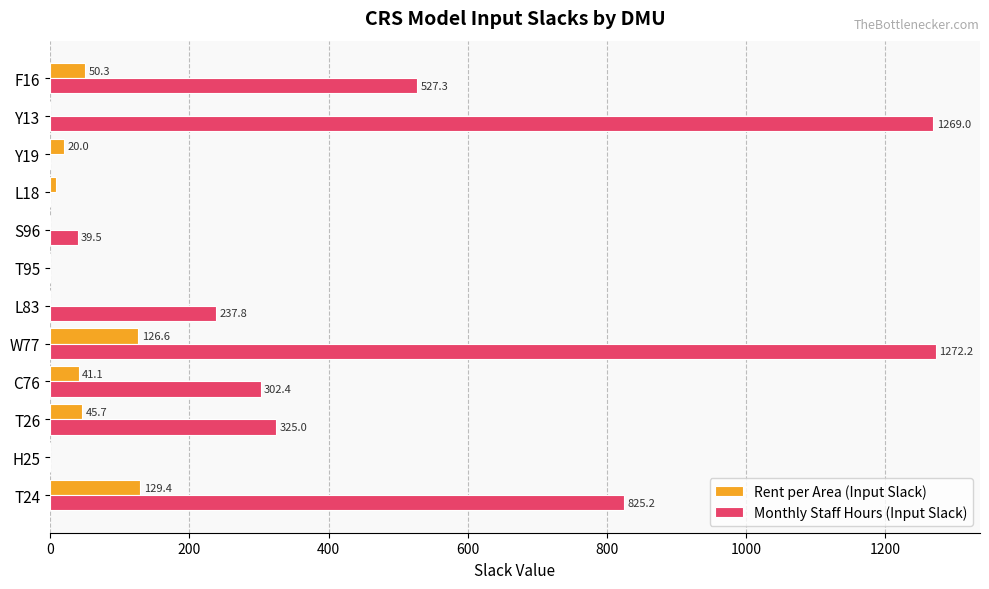

What is the sum of the Monthly Staff Hours (Input Slack) values at T95 and L83?

237.8